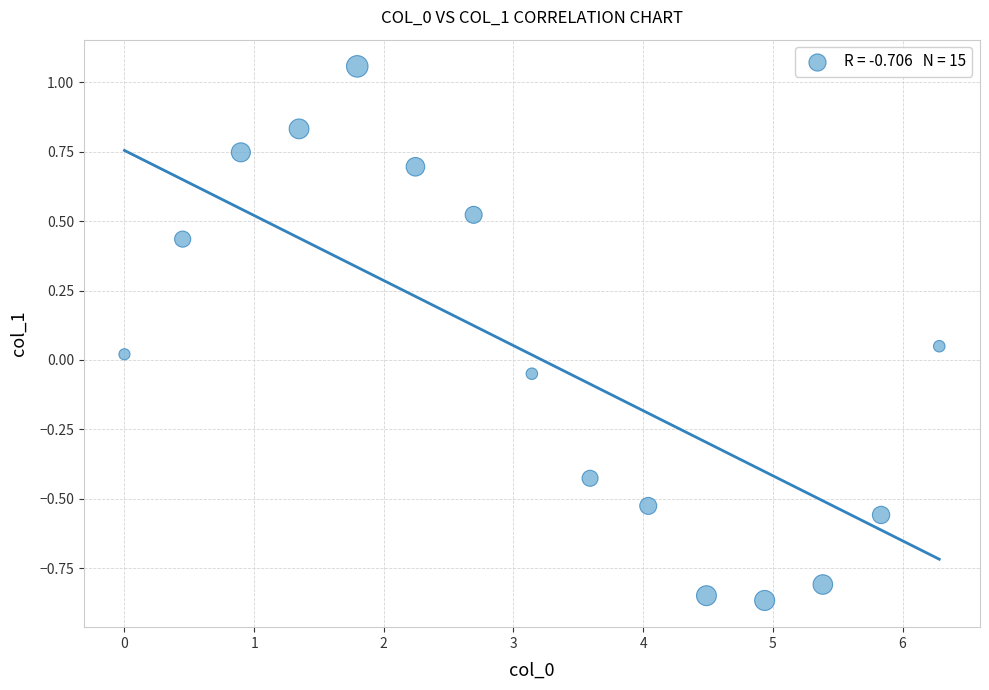

What is the range of X values (max minus min)?

6.3